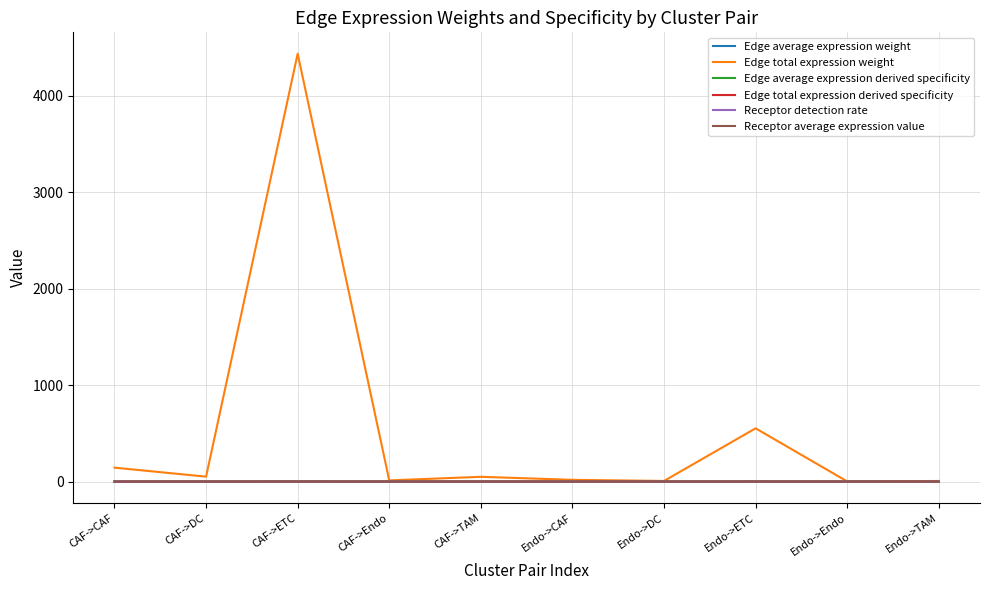

Which series has the widest spread of values?

Edge total expression weight